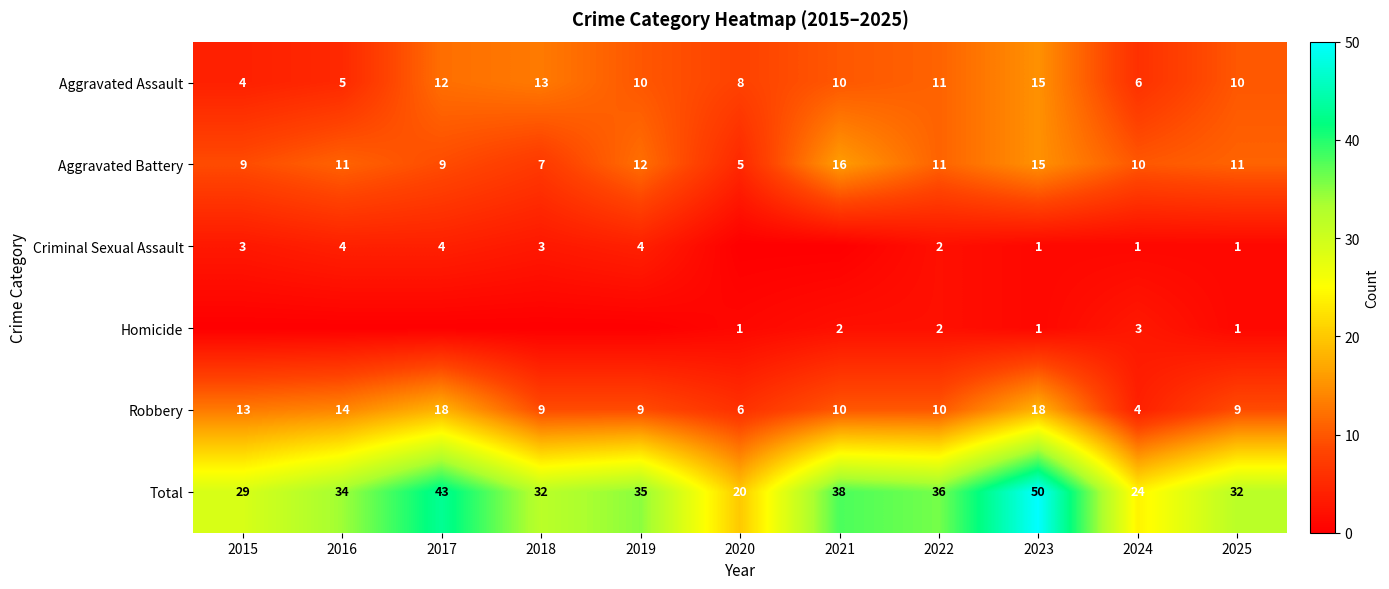

Is it true that Aggravated Battery equals 11 at 2016?

True